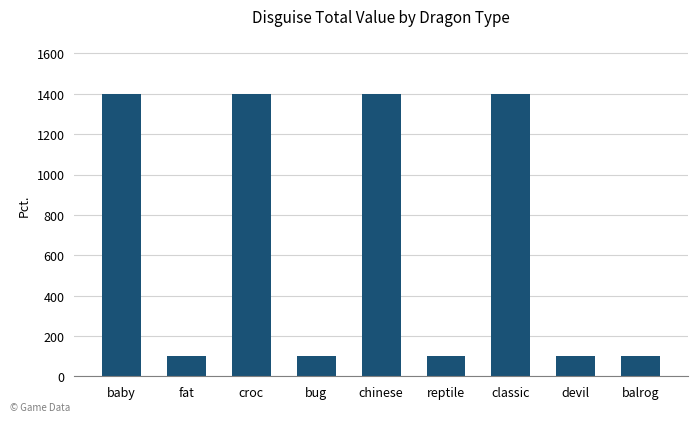

Reading left to right, what are all the values shown in this chart?

1400	100	1400	100	1400	100	1400	100	100